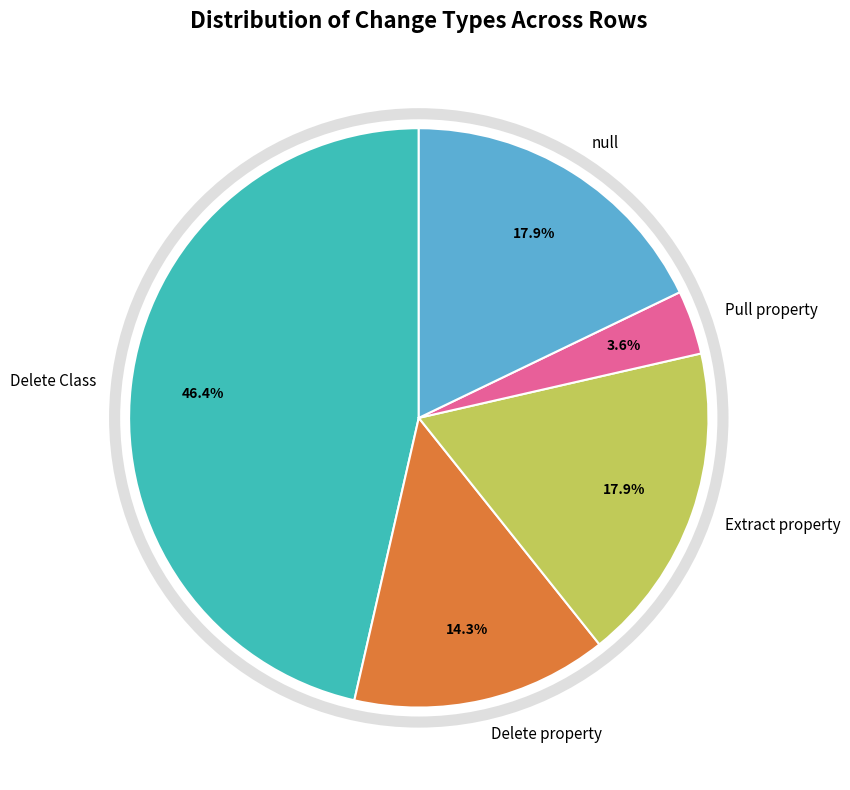

Which slice is the smallest?

Pull property